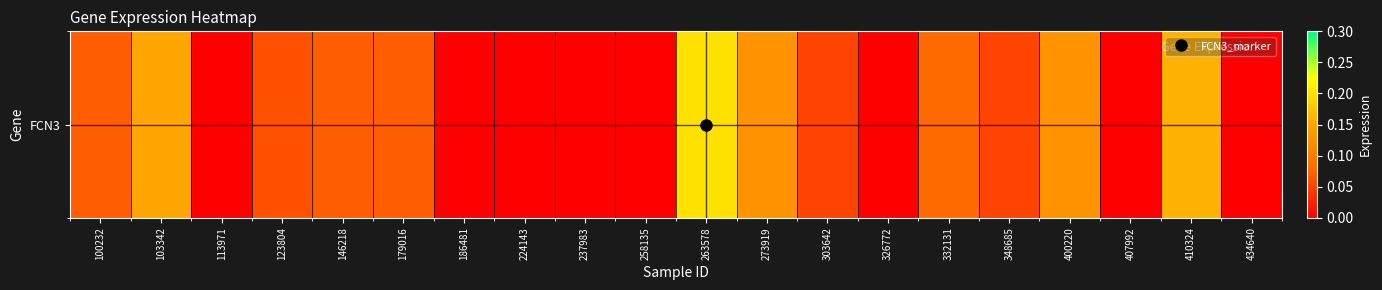

At which label is the value closest to 0?

113971